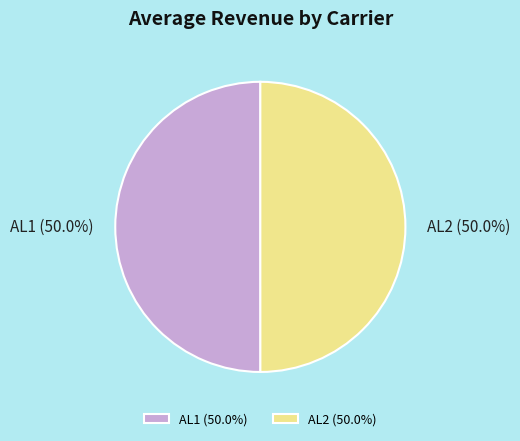

How many slices are in this pie chart?

2